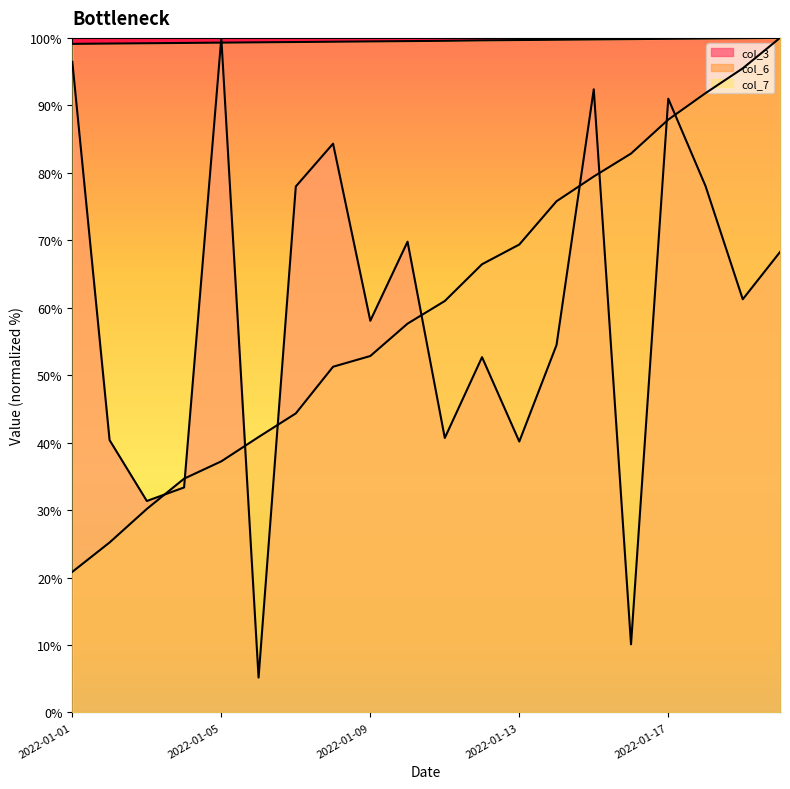

What is the difference between the second highest and minimum values in the col_7 series?

0.8